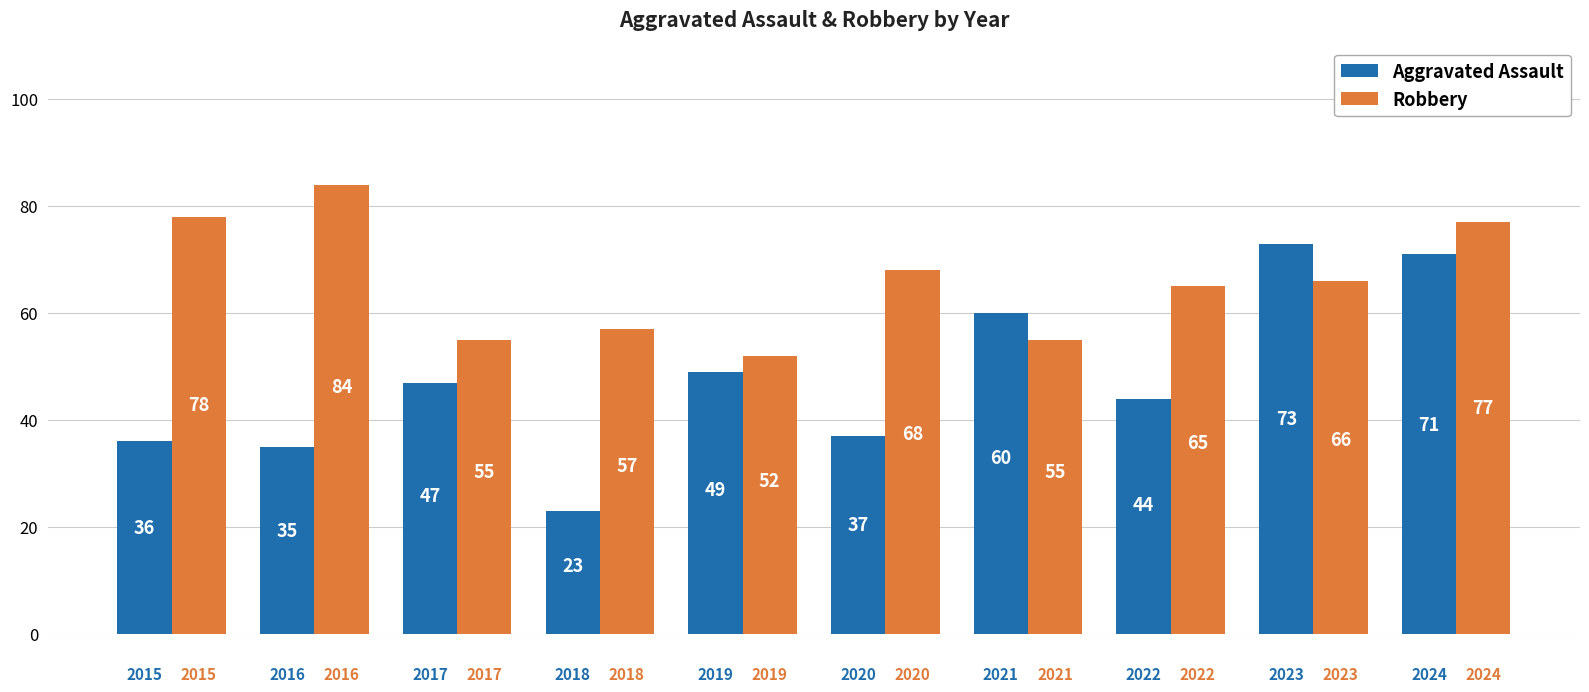

Rank the series by their average value, from highest to lowest.

Robbery, Aggravated Assault